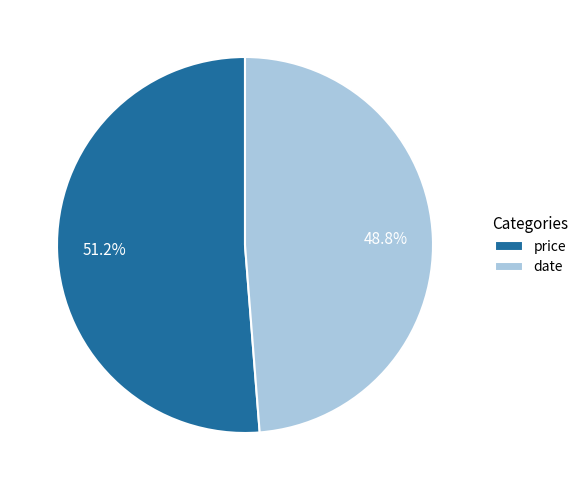

Rank the categories by value from lowest to highest.

date, price